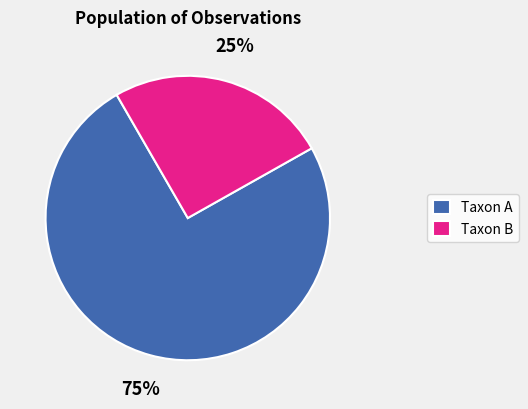

What percentage is the Taxon B slice, to the nearest percent?

25%